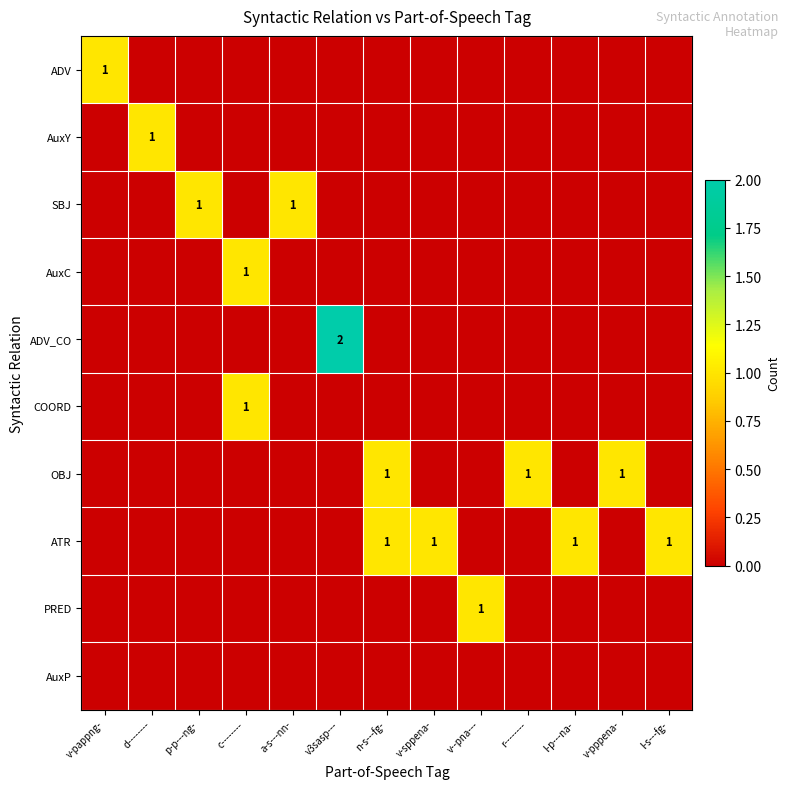

Which has a higher value, n-s---fg- or v--pna---?

n-s---fg-